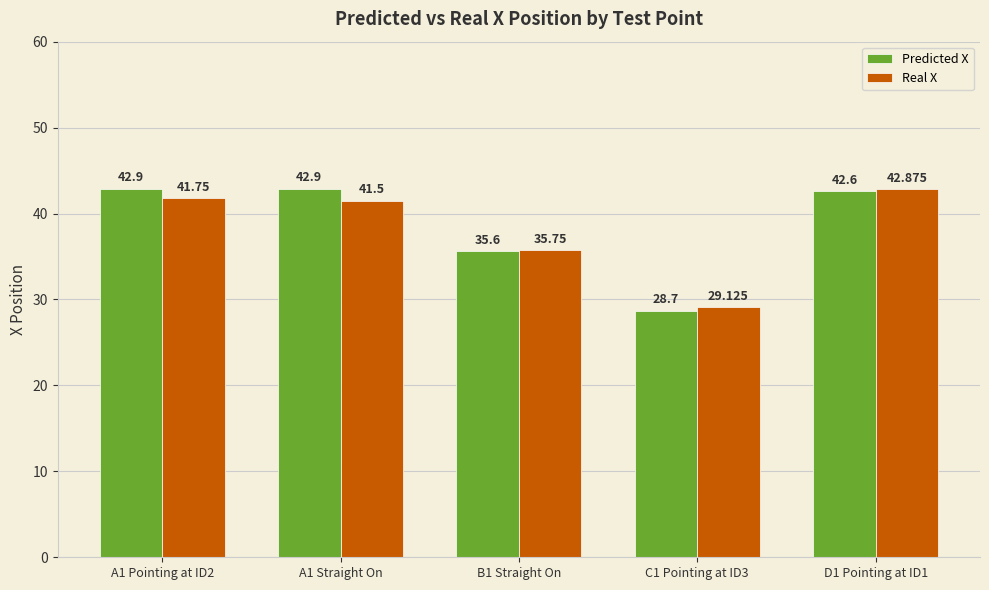

What are all the series names shown in the legend?

Predicted X, Real X